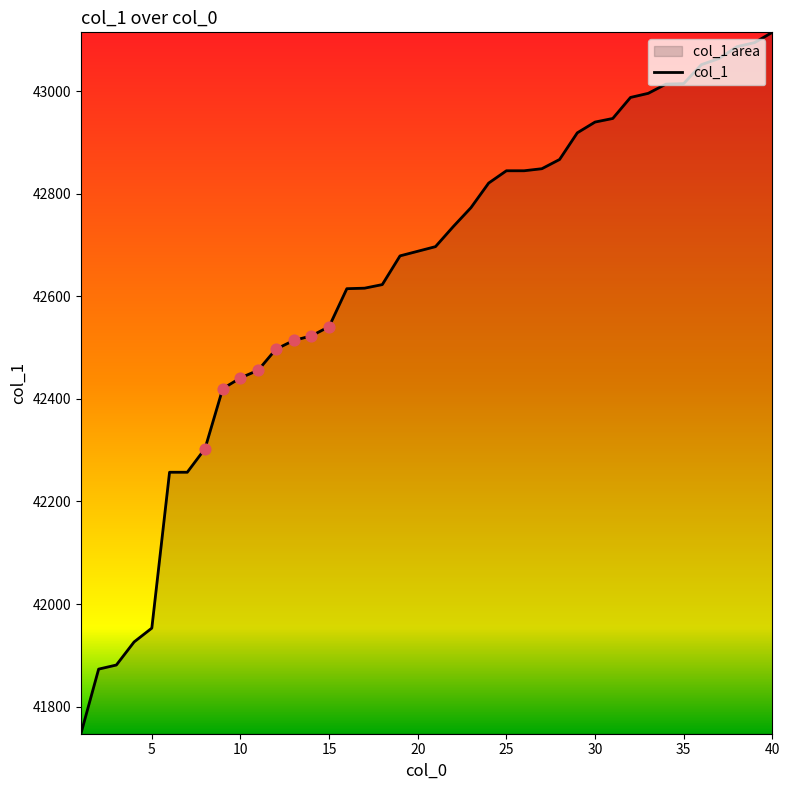

What is the difference between the maximum and minimum values?

1368